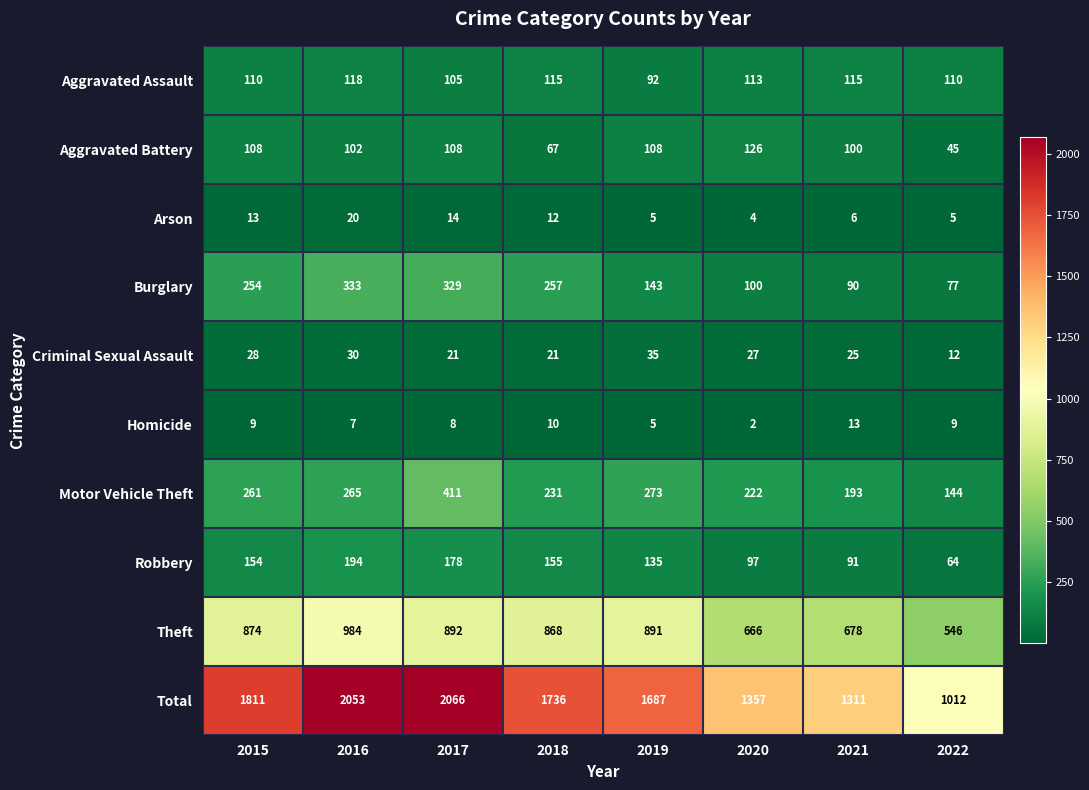

How many data points in Robbery are less than 154?

4